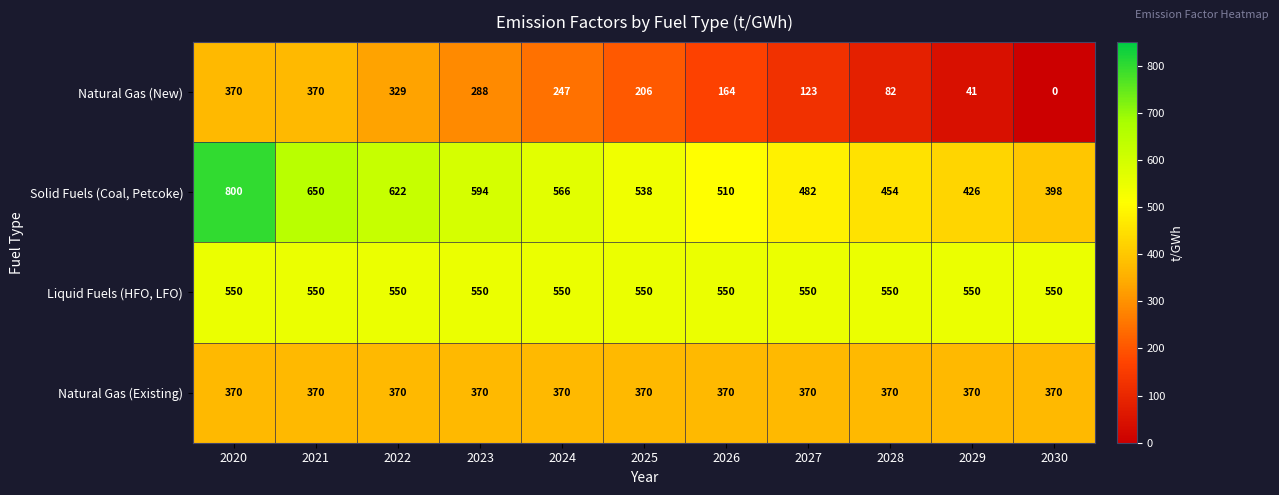

What is the sum of the Natural Gas (Existing) values at 2021 and 2029?

740